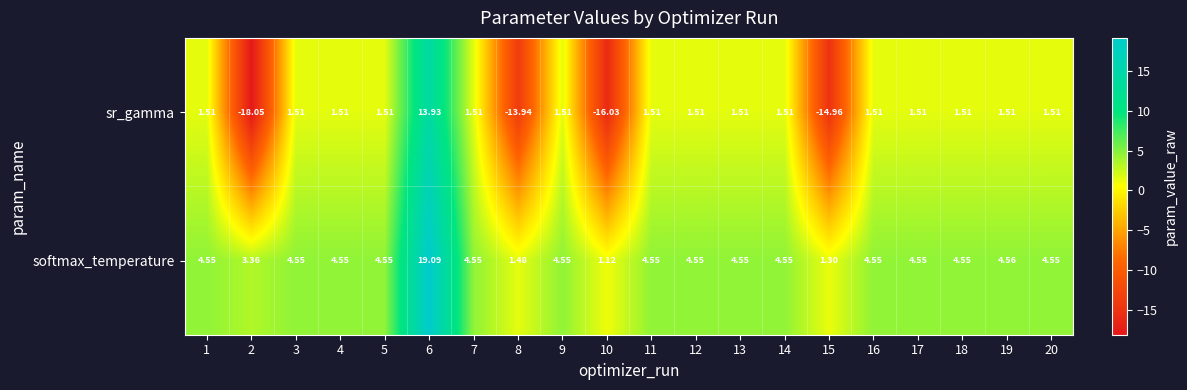

At 6, list the series in order from smallest to largest.

sr_gamma, softmax_temperature